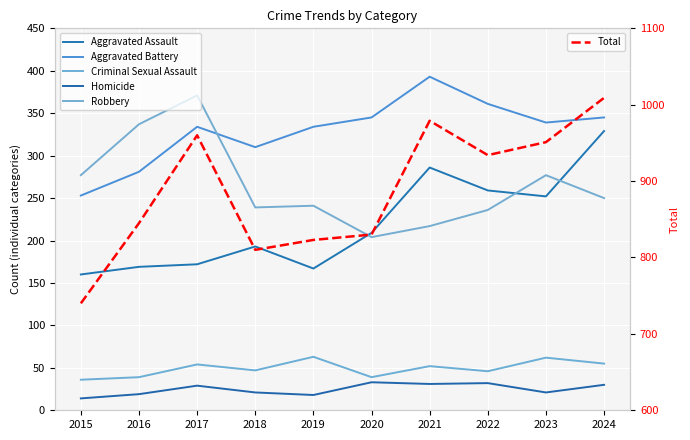

List the series in order of their peak value, lowest first.

Homicide, Criminal Sexual Assault, Aggravated Assault, Robbery, Aggravated Battery, Total